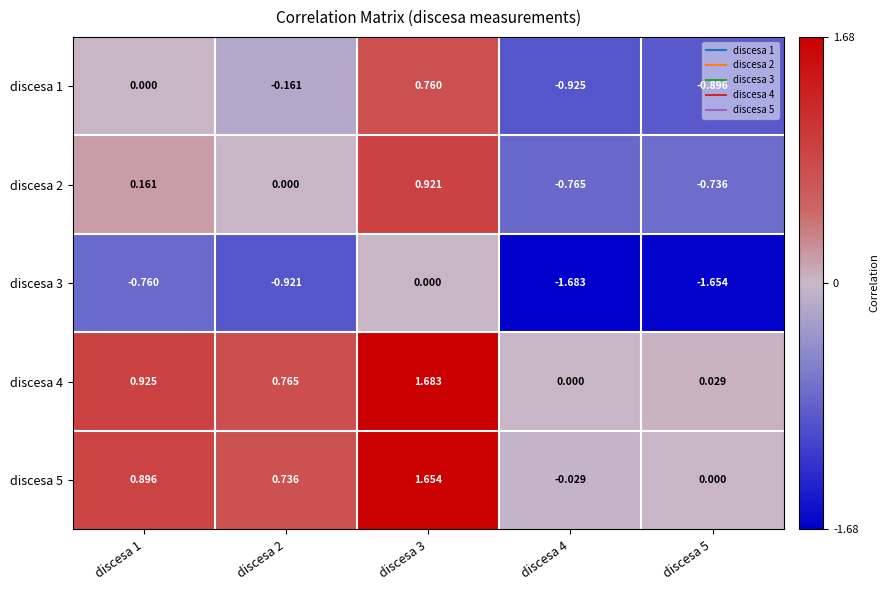

Is the value of discesa 3 at discesa 4 greater than the value of discesa 2 at discesa 1?

No